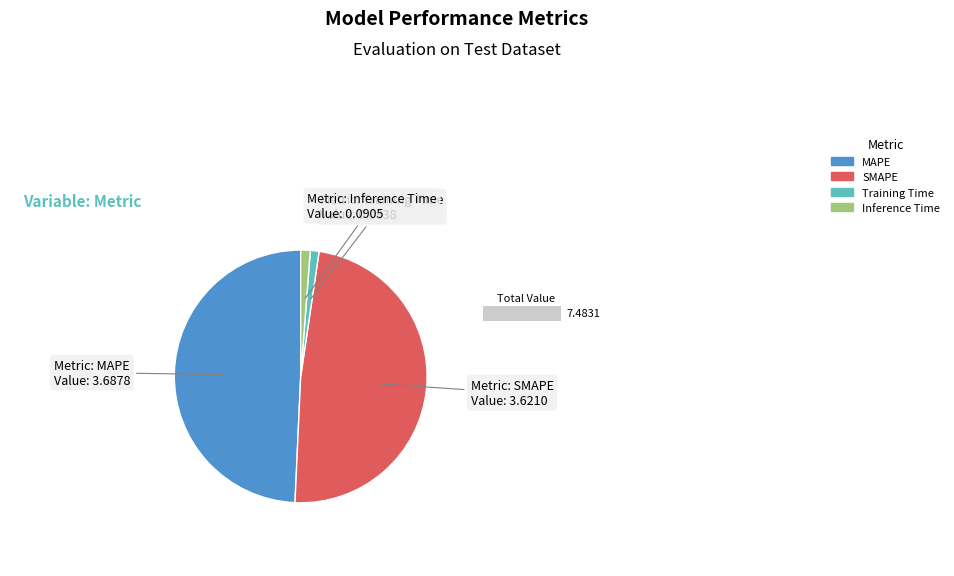

Between Inference Time and MAPE, which is larger?

MAPE